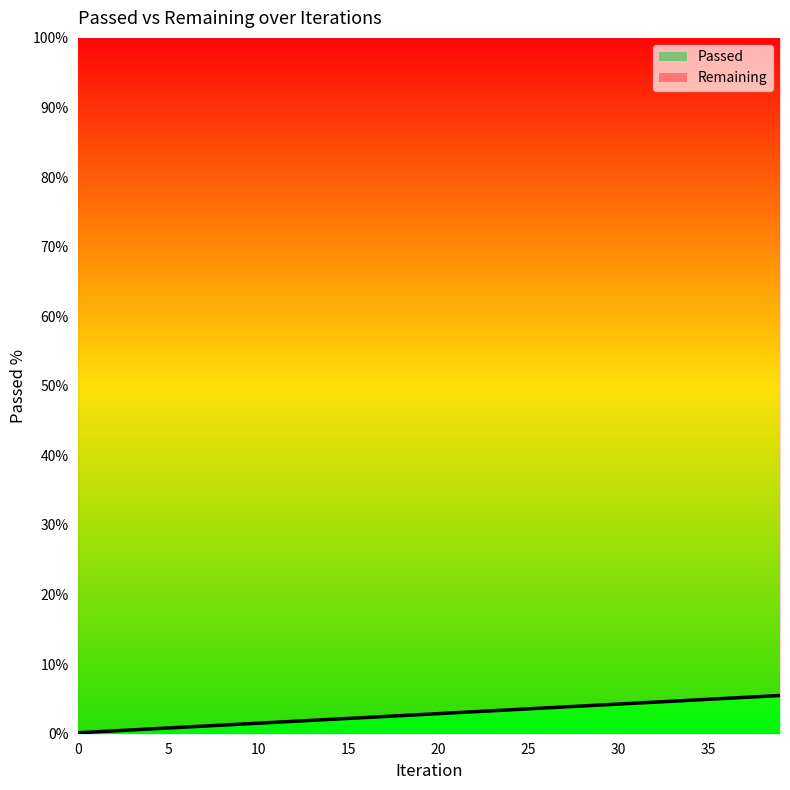

What is the smallest value displayed?

0.1